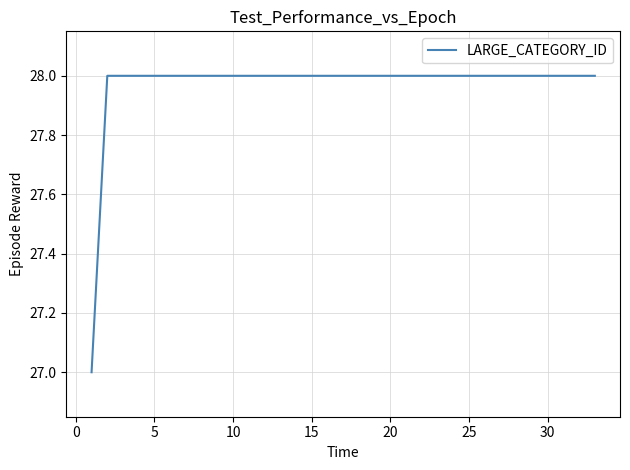

What is the greatest value displayed?

28